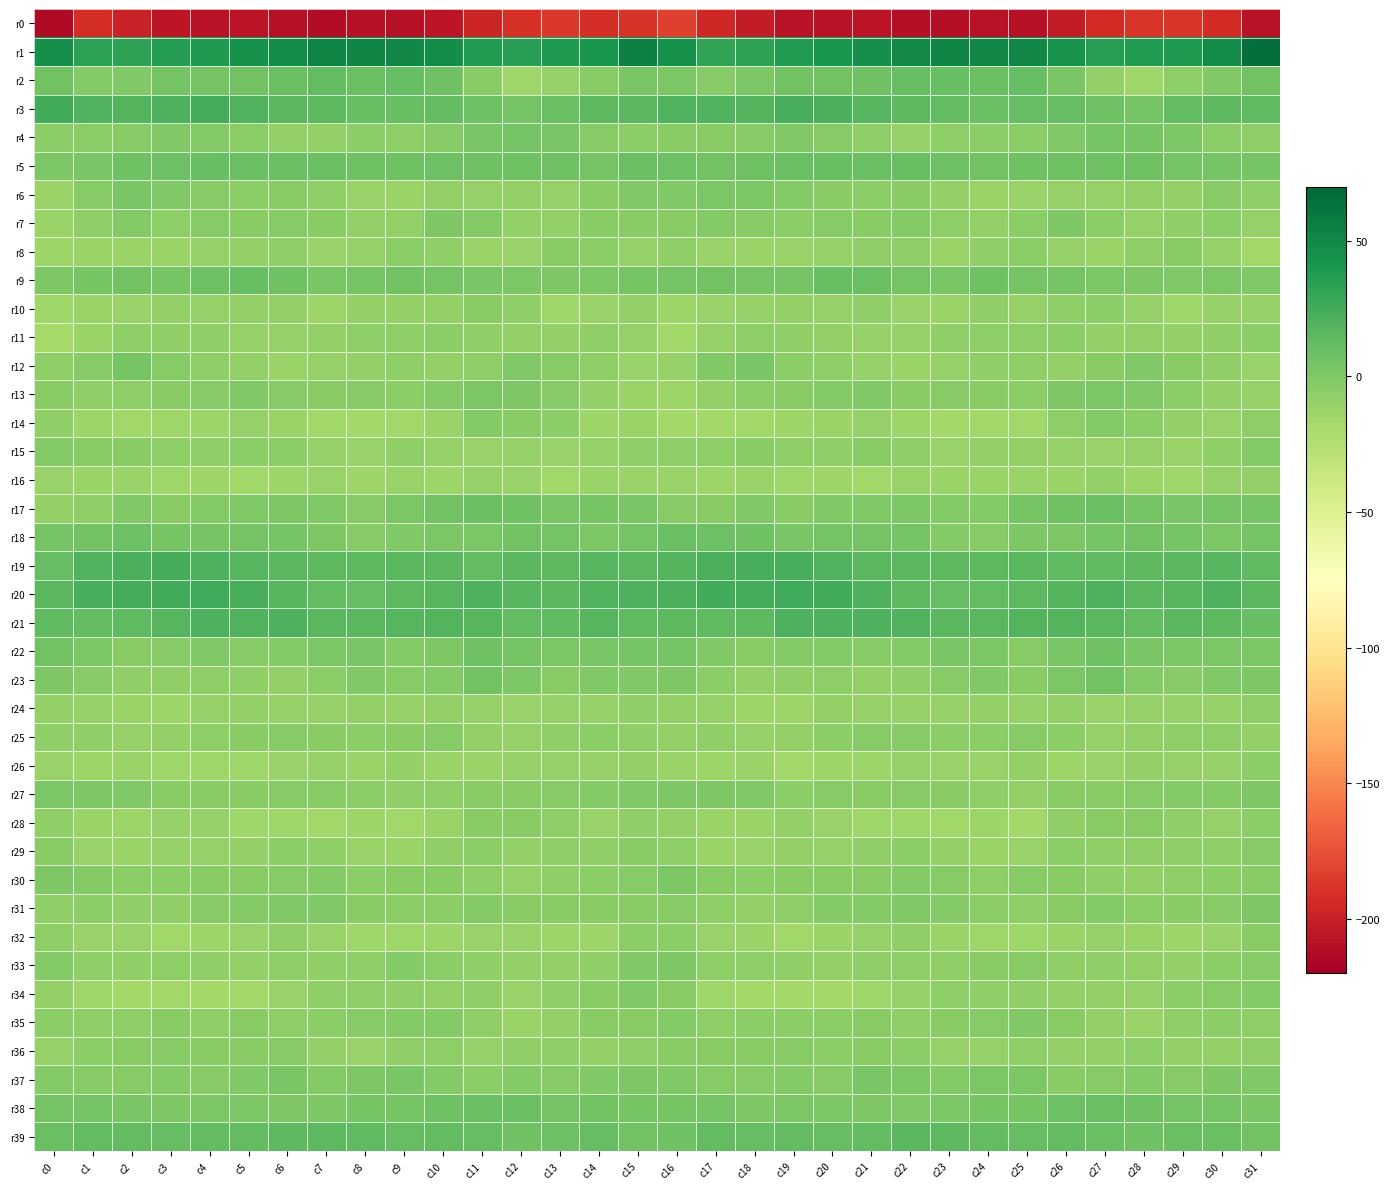

Between c30 and c25, which is larger?

c30